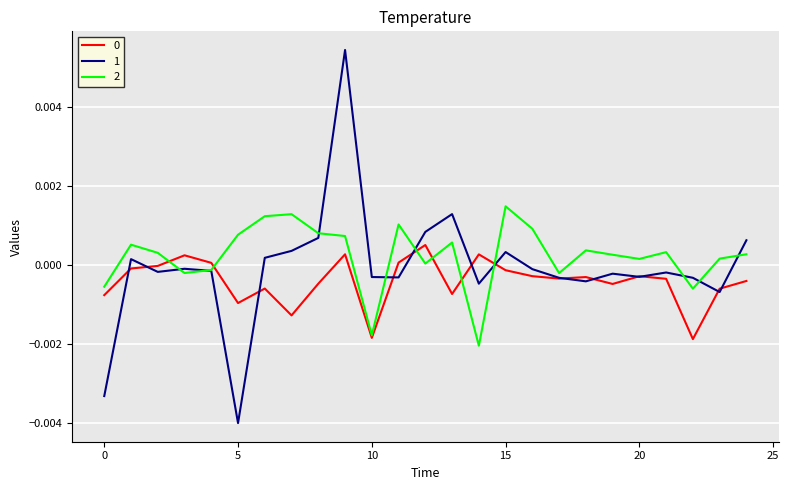

After their last crossing, which series has the higher values: 2 or 1?

1